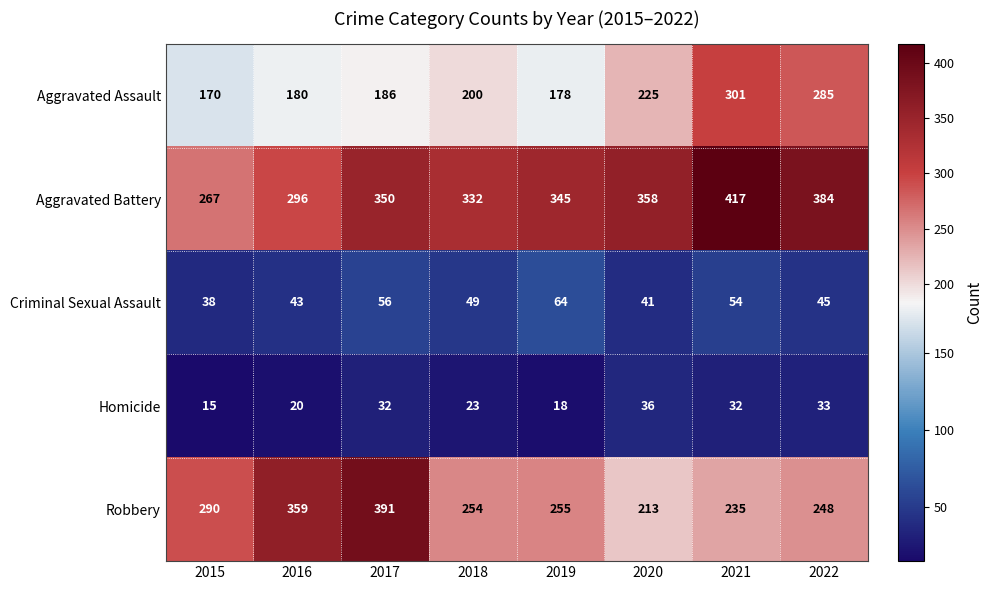

What is the average value of the Aggravated Battery series?

344